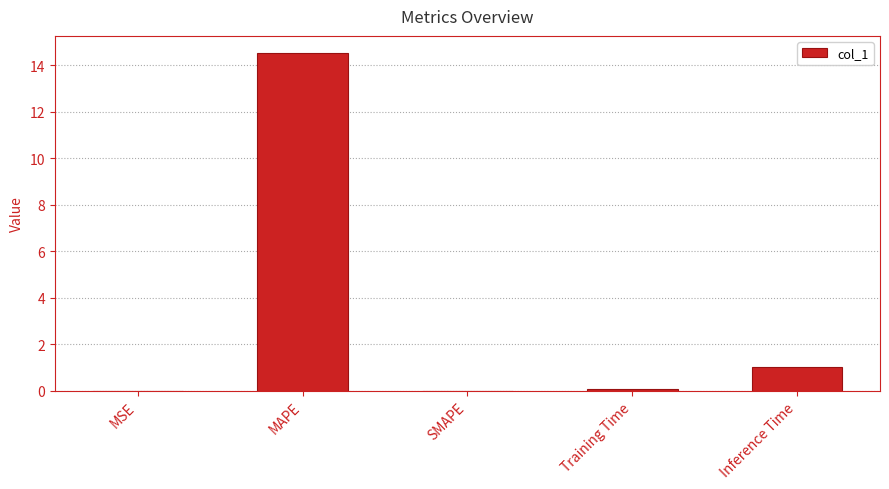

At which category does the chart reach its peak across all series?

MAPE